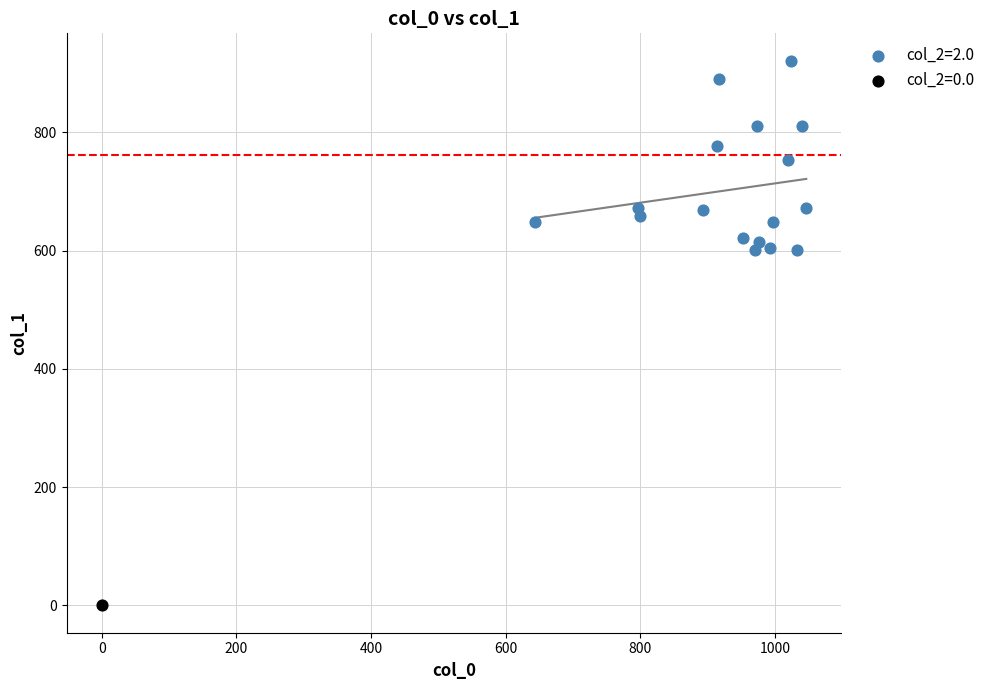

Which series contains the lowest Y value?

col_2=0.0